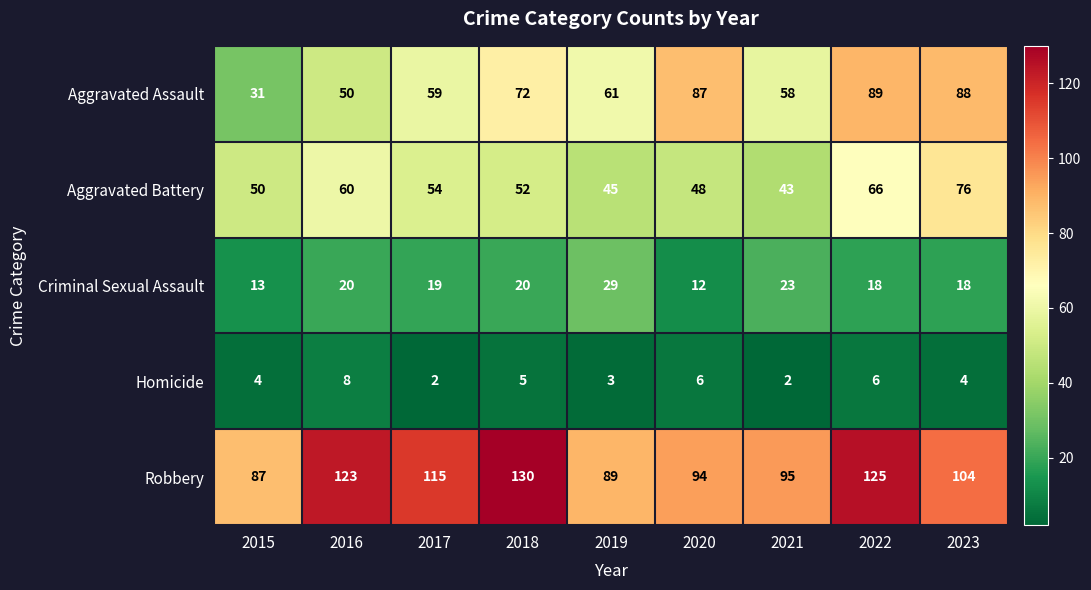

What is the difference between the Homicide values at 2019 and 2022?

3